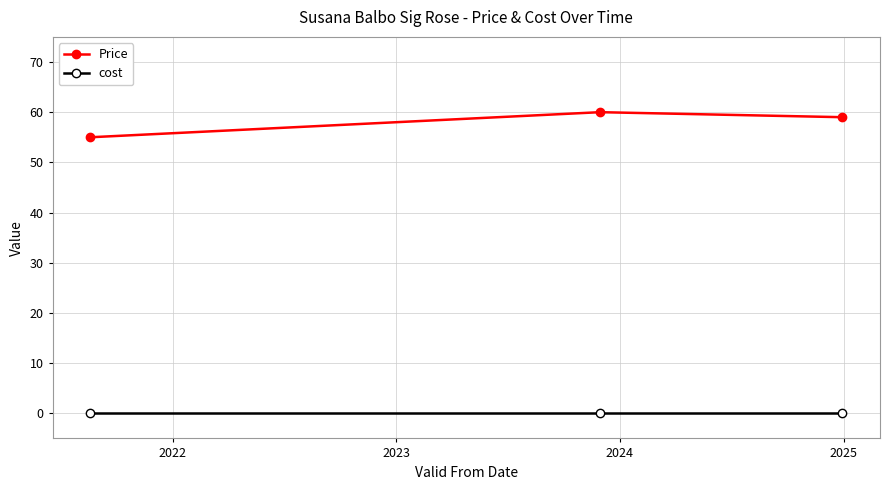

Rank the series by their average value, from highest to lowest.

Price, cost